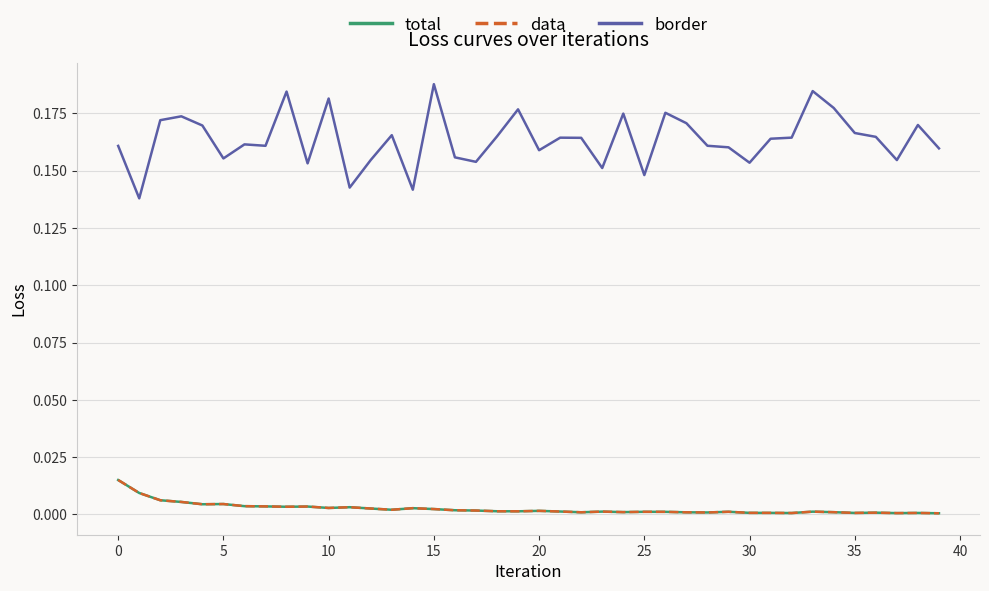

Does the chart have visible grid lines?

Yes